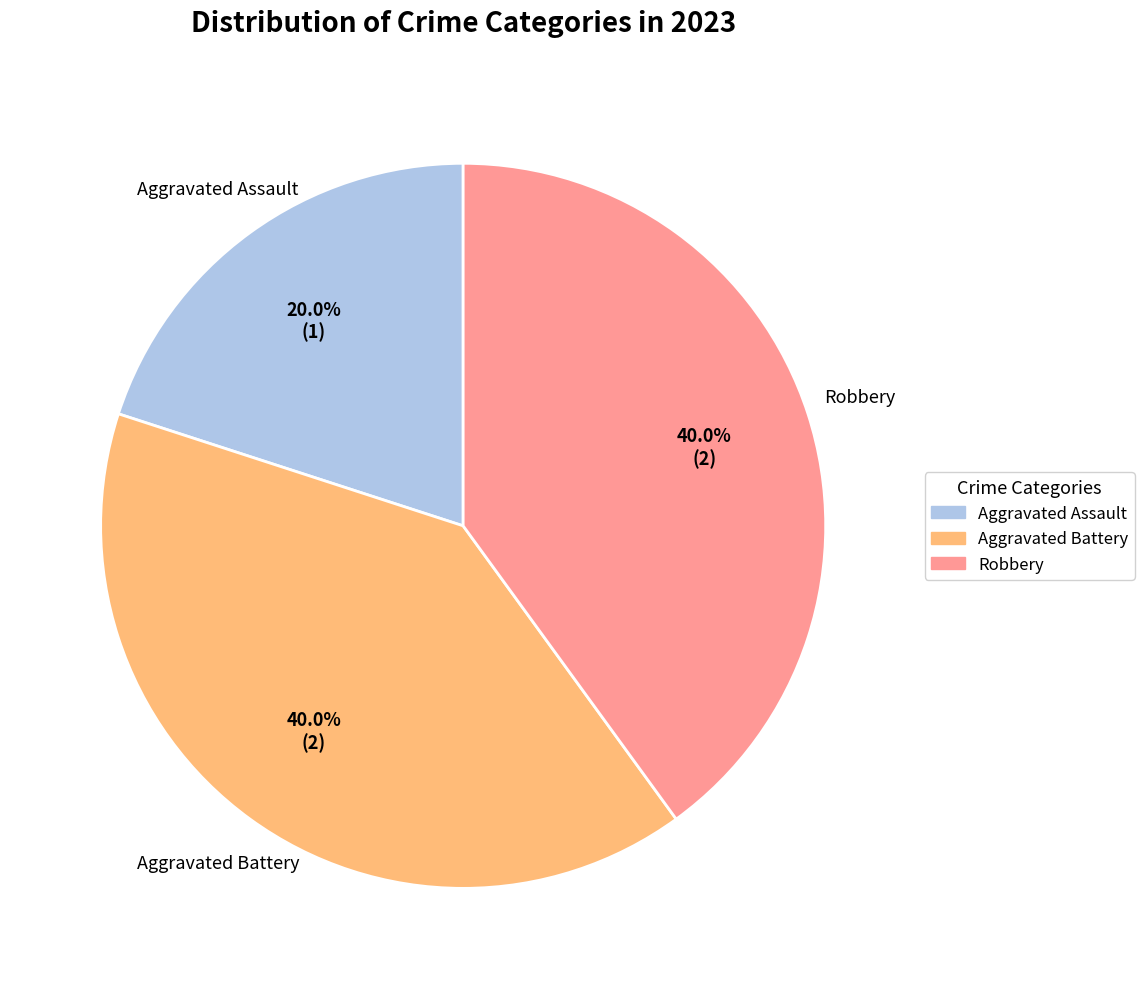

Is there a majority slice in this chart?

No